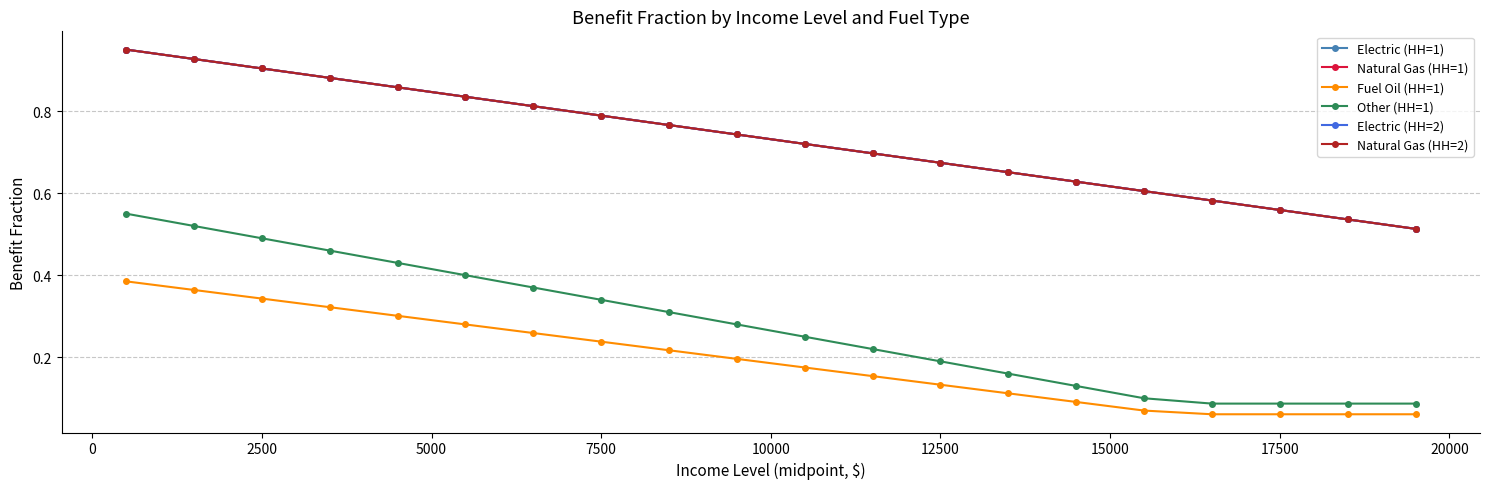

Does the chart have visible grid lines?

Yes